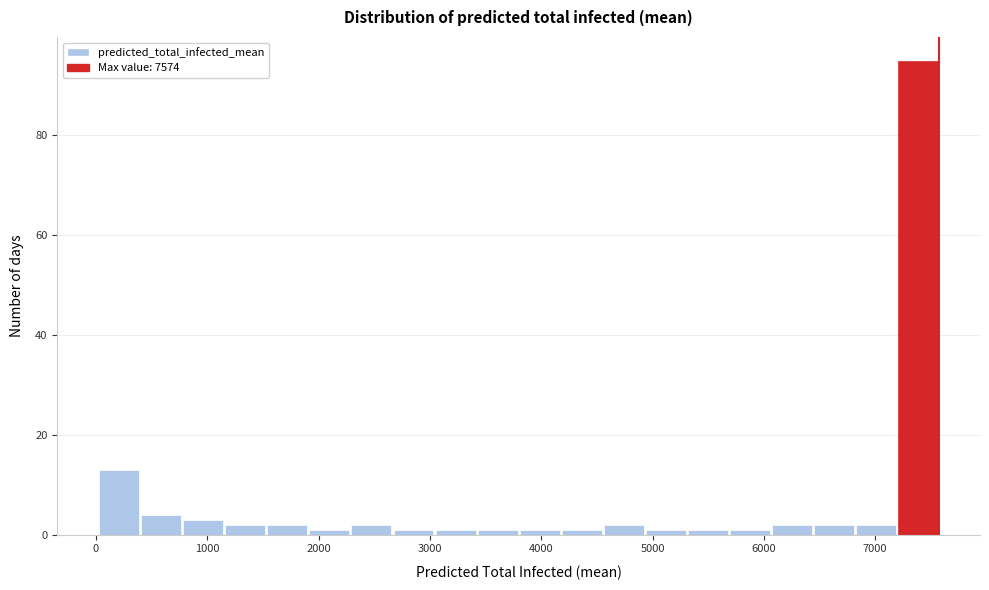

Around what value on the x-axis is the tallest bar? Give the approximate position of its centre, as read against the axis.

7400